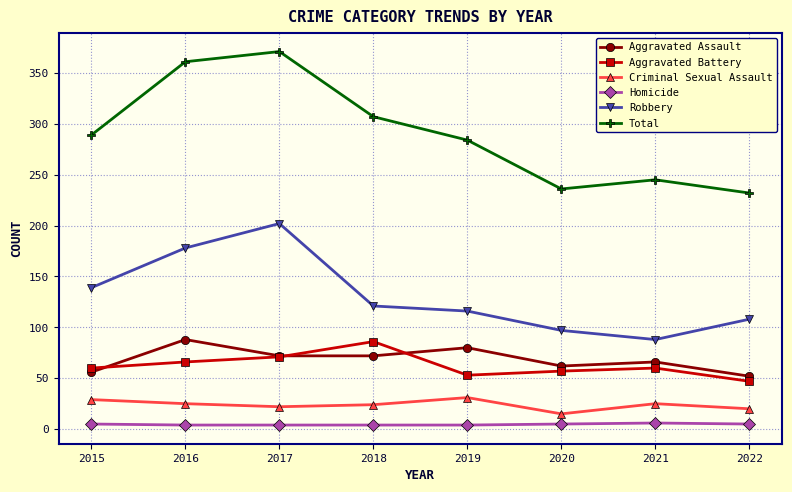

What is the maximum value shown in the chart?

371